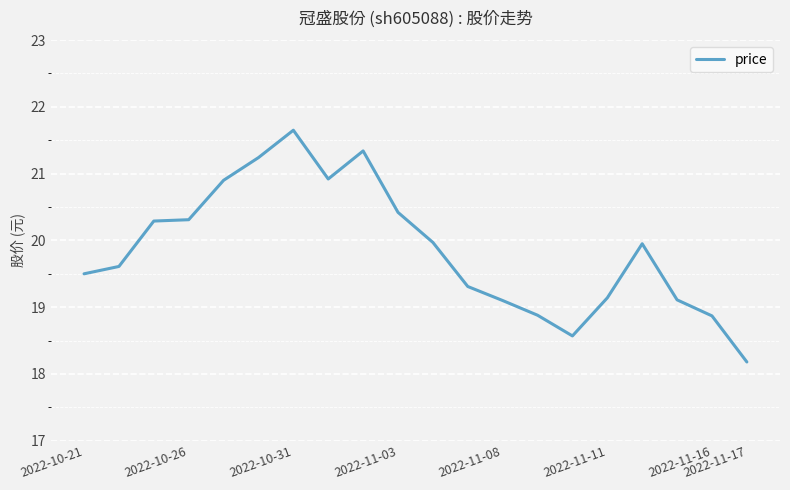

What is the difference between the maximum and minimum values?

3.5